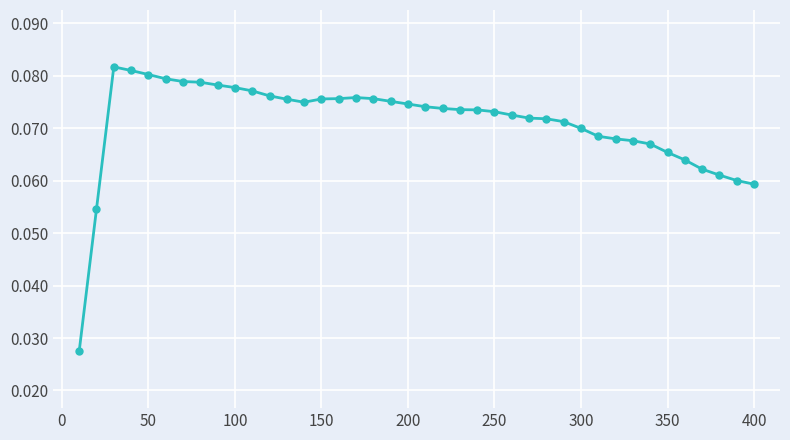

How many lines are shown in the chart?

1